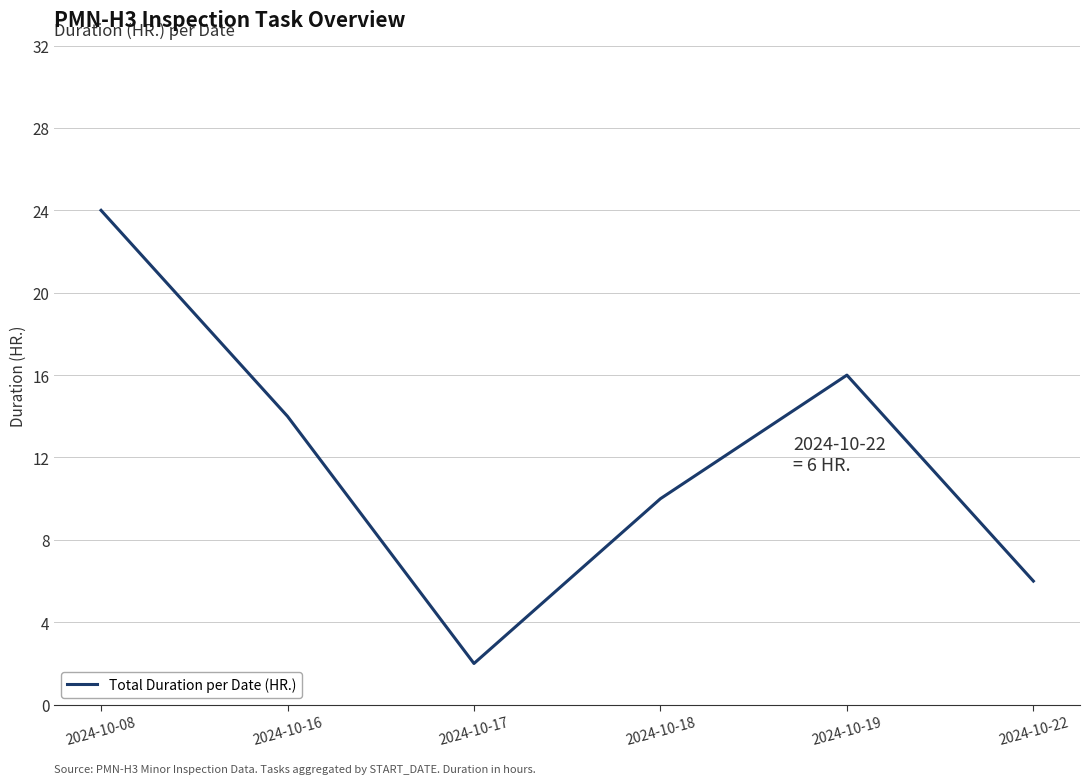

What is the sum of all values?

72